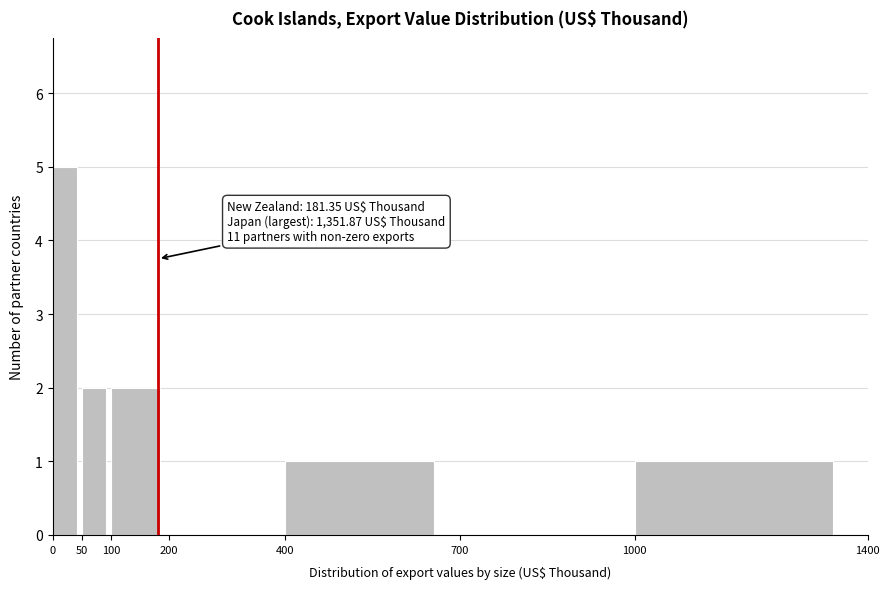

Which range on the x-axis has the tallest bar?

0 to 50